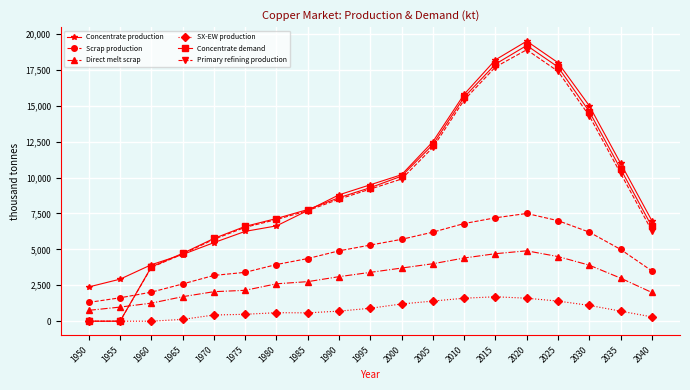

What is the approximate value of Primary refining production at 1965?

4675.9